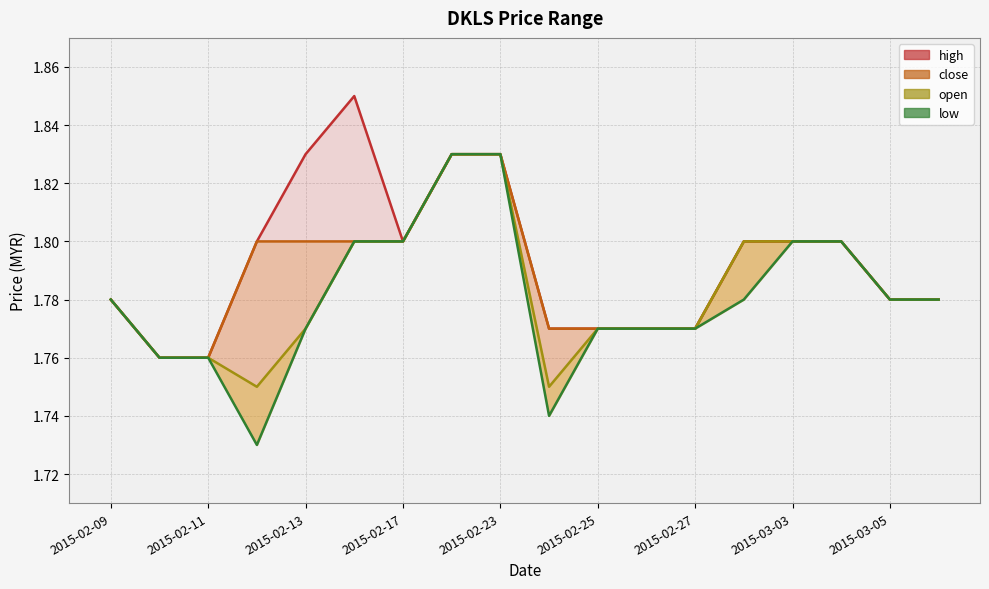

Which series has the largest range (max minus min)?

low